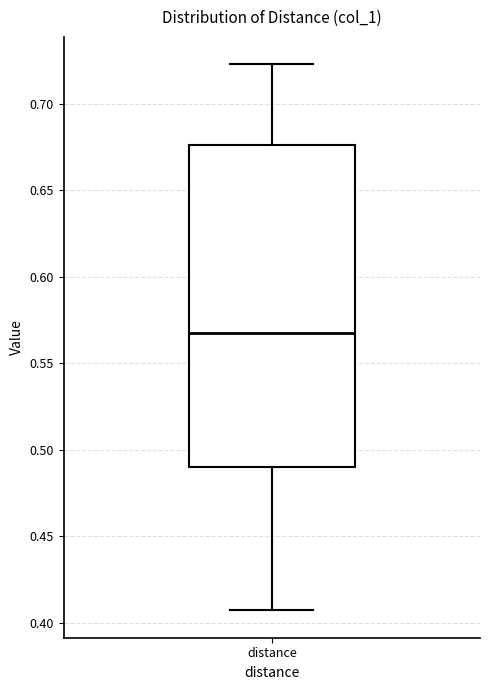

Transcribe this box plot: give where the median line is, the range the box spans, and where the two whiskers end, as read against the y-axis. The values are not printed on the chart, so give them approximately, as read against the axis.

median 0.565, box 0.490 to 0.675, whiskers 0.405 to 0.725